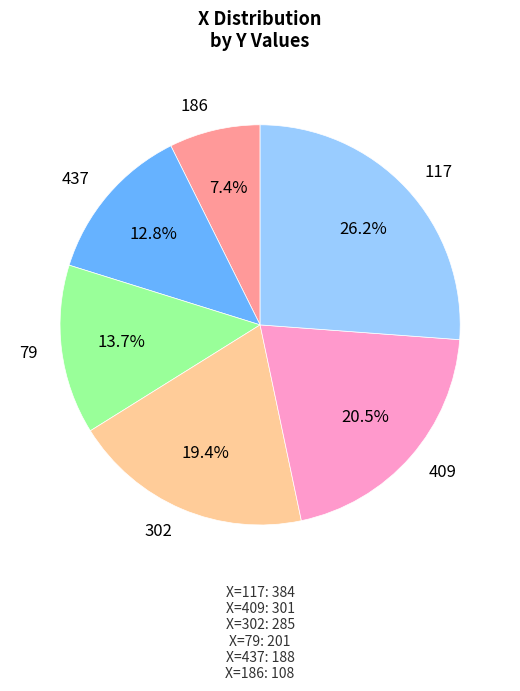

To the nearest percent, what is the combined percentage of 117 and 302?

46%